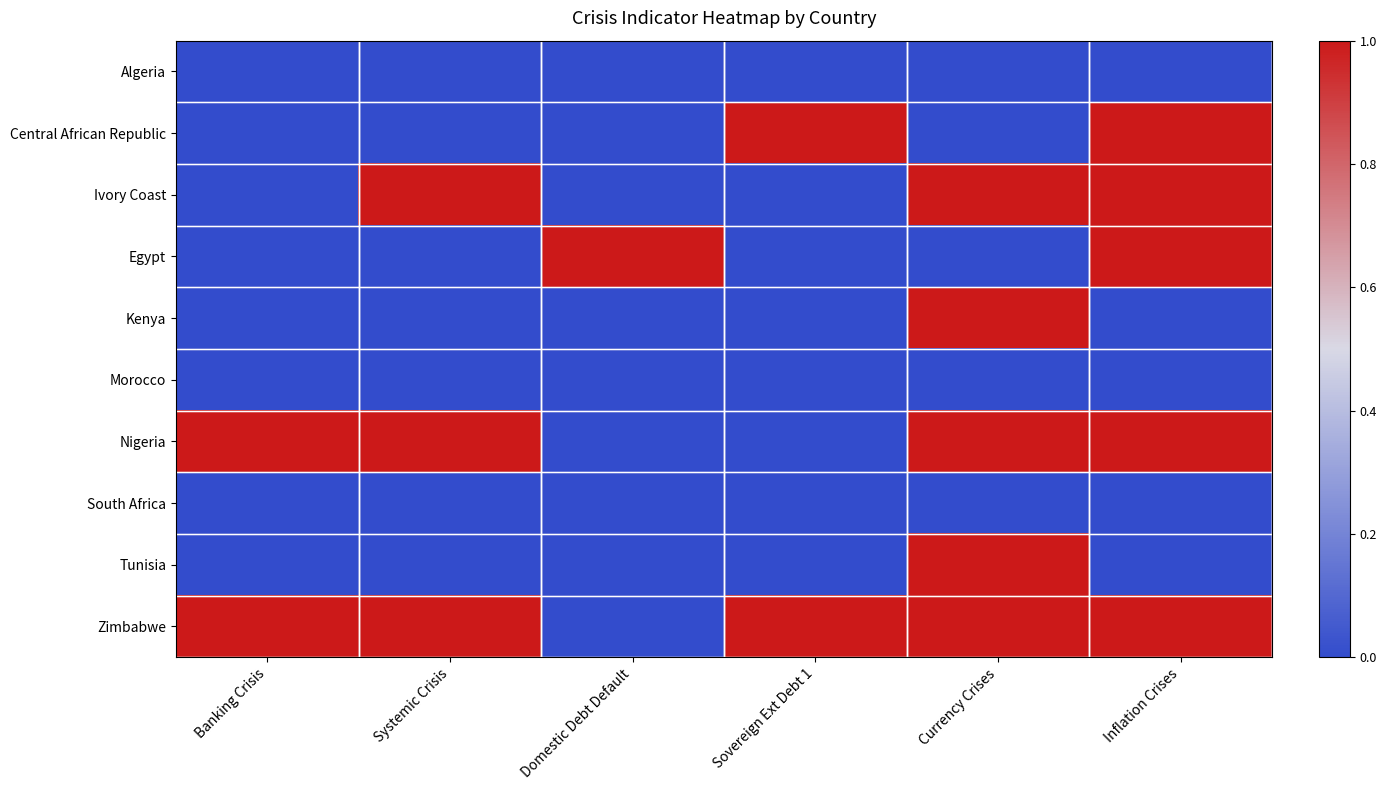

Reading left to right, transcribe all the data shown in this chart.

Algeria: Banking Crisis=0	Systemic Crisis=0	Domestic Debt Default=0	Sovereign Ext Debt 1=0	Currency Crises=0	Inflation Crises=0
Central African Republic: Banking Crisis=0	Systemic Crisis=0	Domestic Debt Default=0	Sovereign Ext Debt 1=1	Currency Crises=0	Inflation Crises=1
Ivory Coast: Banking Crisis=0	Systemic Crisis=1	Domestic Debt Default=0	Sovereign Ext Debt 1=0	Currency Crises=1	Inflation Crises=1
Egypt: Banking Crisis=0	Systemic Crisis=0	Domestic Debt Default=1	Sovereign Ext Debt 1=0	Currency Crises=0	Inflation Crises=1
Kenya: Banking Crisis=0	Systemic Crisis=0	Domestic Debt Default=0	Sovereign Ext Debt 1=0	Currency Crises=1	Inflation Crises=0
Morocco: Banking Crisis=0	Systemic Crisis=0	Domestic Debt Default=0	Sovereign Ext Debt 1=0	Currency Crises=0	Inflation Crises=0
Nigeria: Banking Crisis=1	Systemic Crisis=1	Domestic Debt Default=0	Sovereign Ext Debt 1=0	Currency Crises=1	Inflation Crises=1
South Africa: Banking Crisis=0	Systemic Crisis=0	Domestic Debt Default=0	Sovereign Ext Debt 1=0	Currency Crises=0	Inflation Crises=0
Tunisia: Banking Crisis=0	Systemic Crisis=0	Domestic Debt Default=0	Sovereign Ext Debt 1=0	Currency Crises=1	Inflation Crises=0
Zimbabwe: Banking Crisis=1	Systemic Crisis=1	Domestic Debt Default=0	Sovereign Ext Debt 1=1	Currency Crises=1	Inflation Crises=1